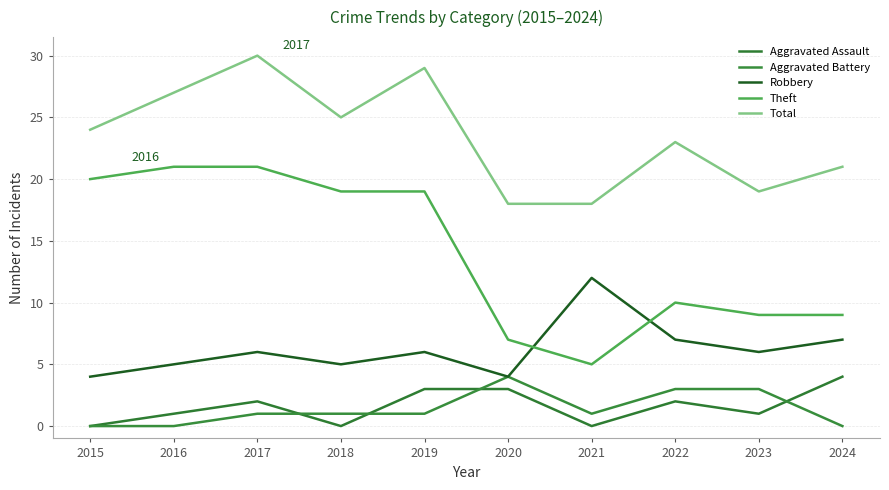

Does the chart have visible grid lines?

Yes